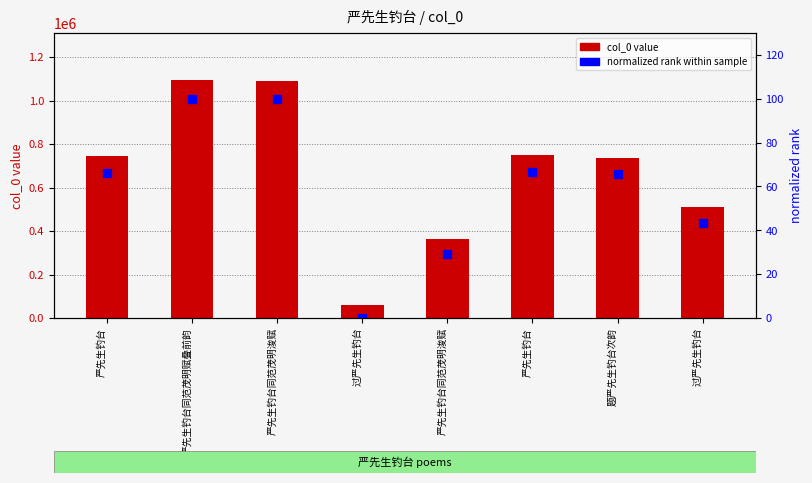

Rank the categories by normalized rank (0-100) value from lowest to highest.

过严先生钓台, 严先生钓台同范茂明浚赋, 过严先生钓台, 题严先生钓台次韵, 严先生钓台, 严先生钓台, 严先生钓台同范茂明浚赋, 严先生钓台同范茂明赋叠前韵